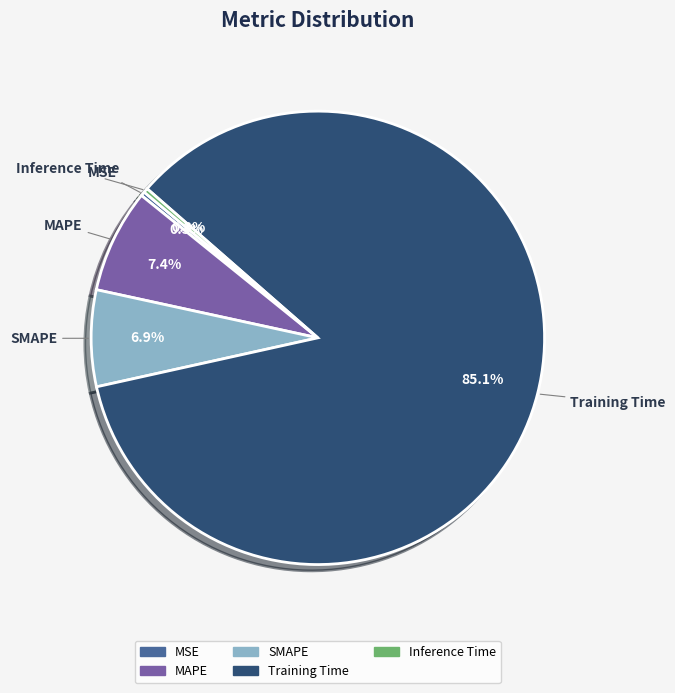

What is the largest slice in the pie chart?

Training Time